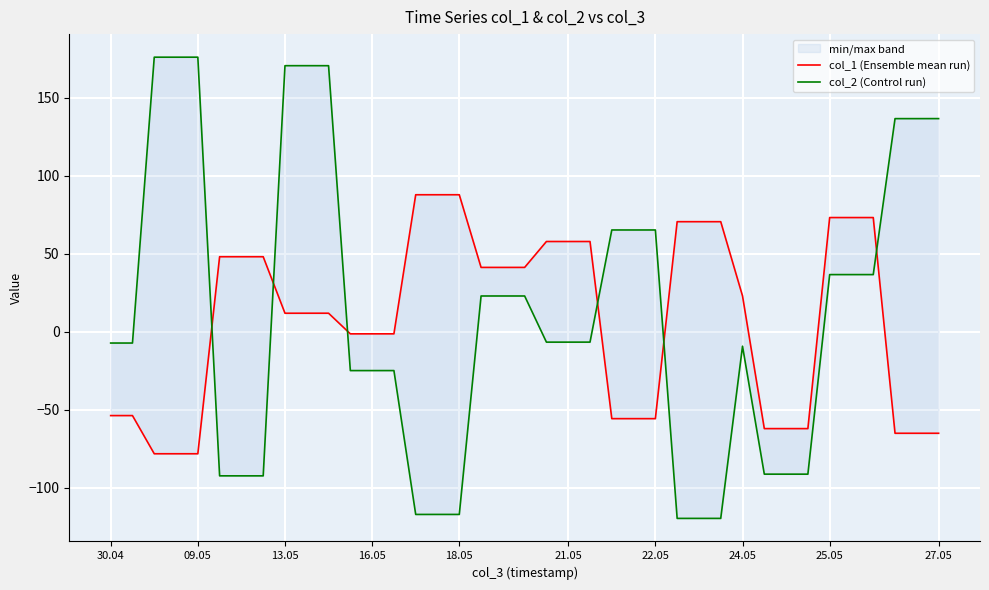

How many series are shown in this chart?

2